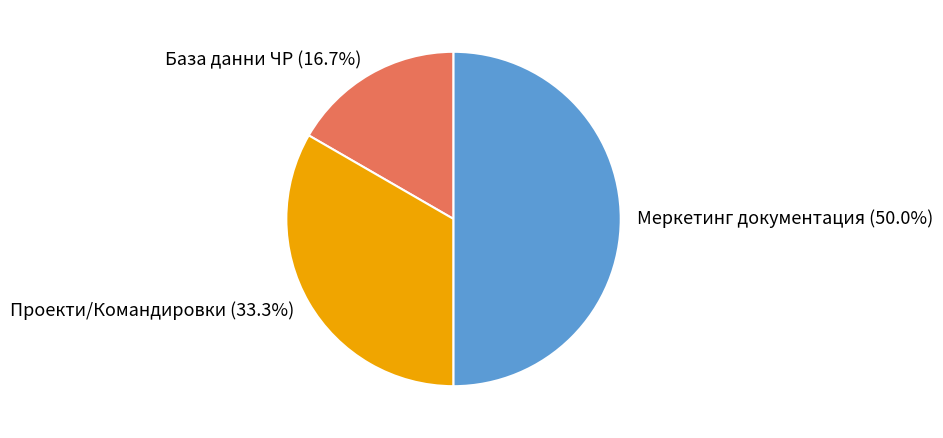

What percentage is the База данни ЧР slice, to the nearest percent?

17%